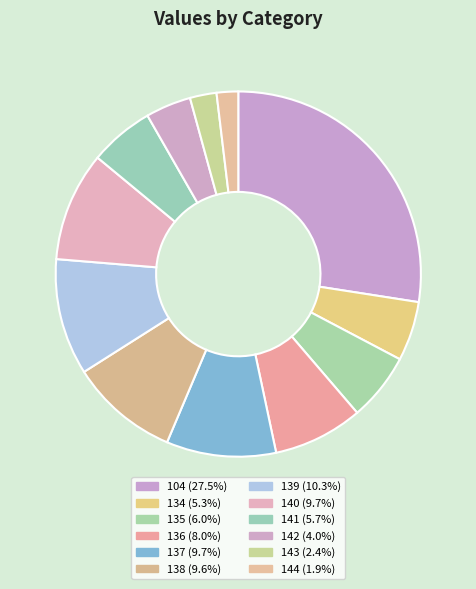

Between 135 and 140, which is larger?

140